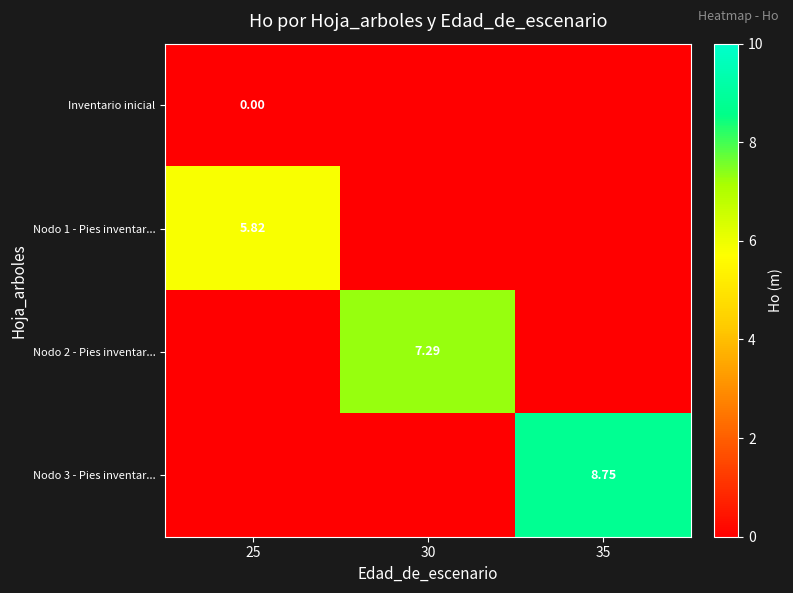

Where is Inventario inicial nearest to the value 0?

25